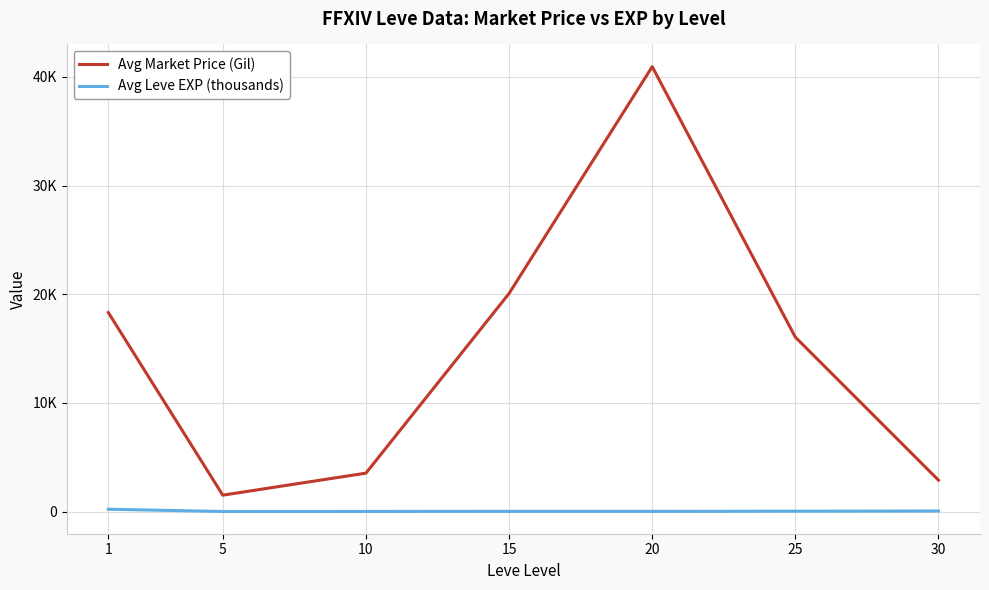

Does the chart display data point markers on the line(s)?

No